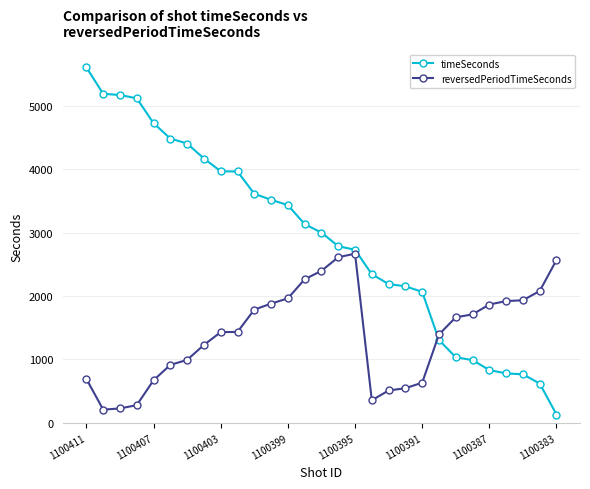

What is the highest value of the reversedPeriodTimeSeconds series?

2669